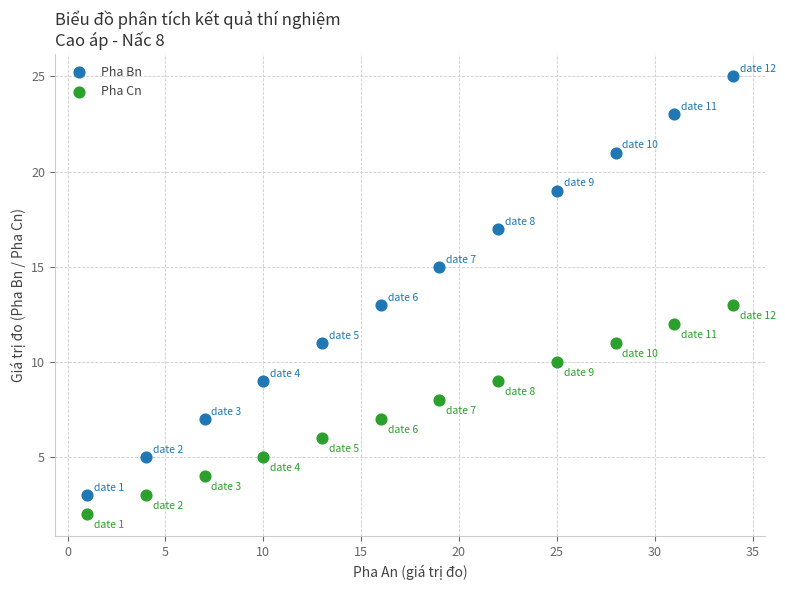

Which series contains the highest Y value?

Pha Bn